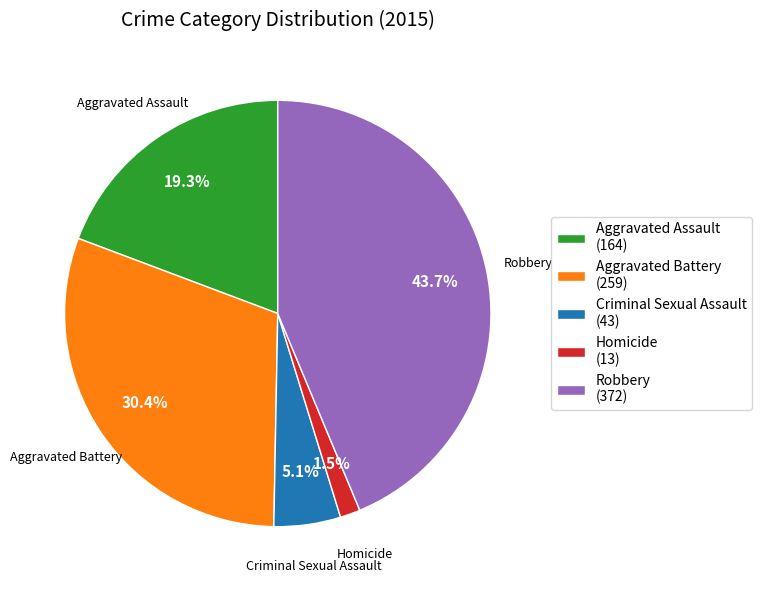

Between Aggravated Battery and Aggravated Assault, which is larger?

Aggravated Battery